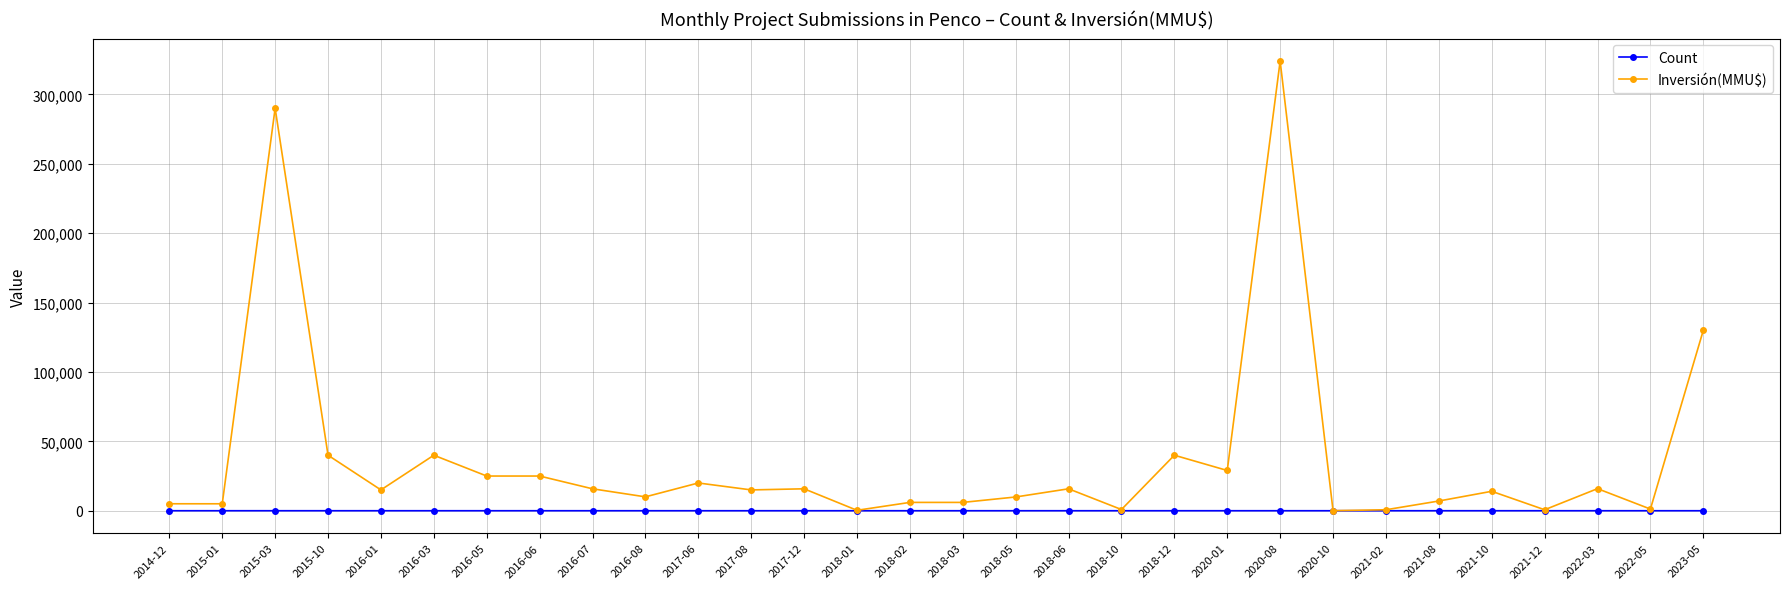

At which category is the sum across all series the highest?

2020-08